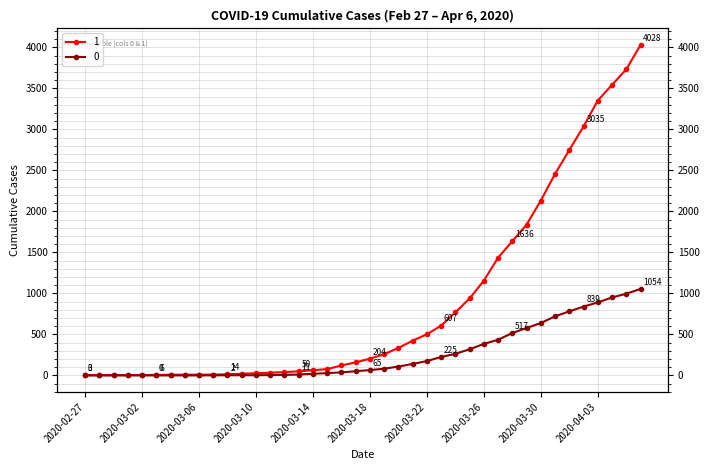

At which label is 0 closest to 527?

2020-03-28